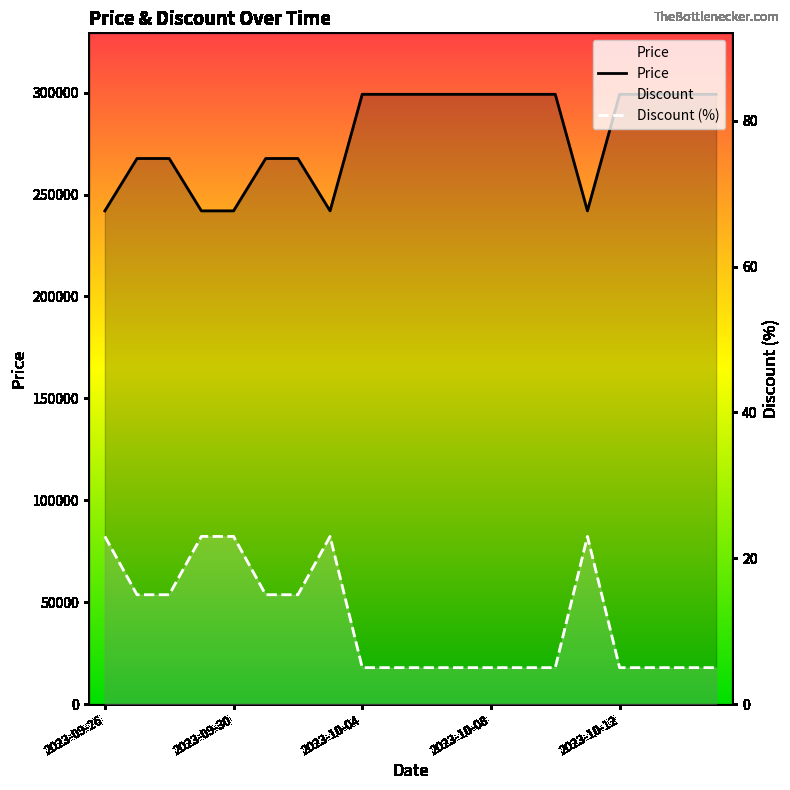

What are all the series names shown in the legend?

Price, Discount (%)